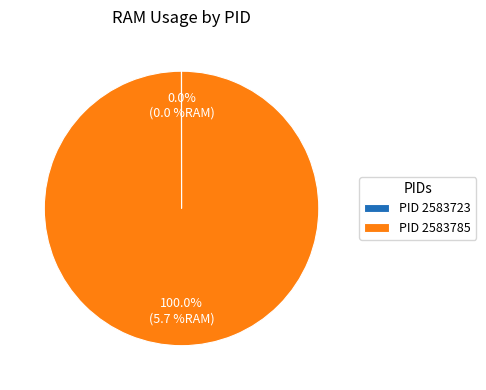

What is the largest slice in the pie chart?

PID 2583785